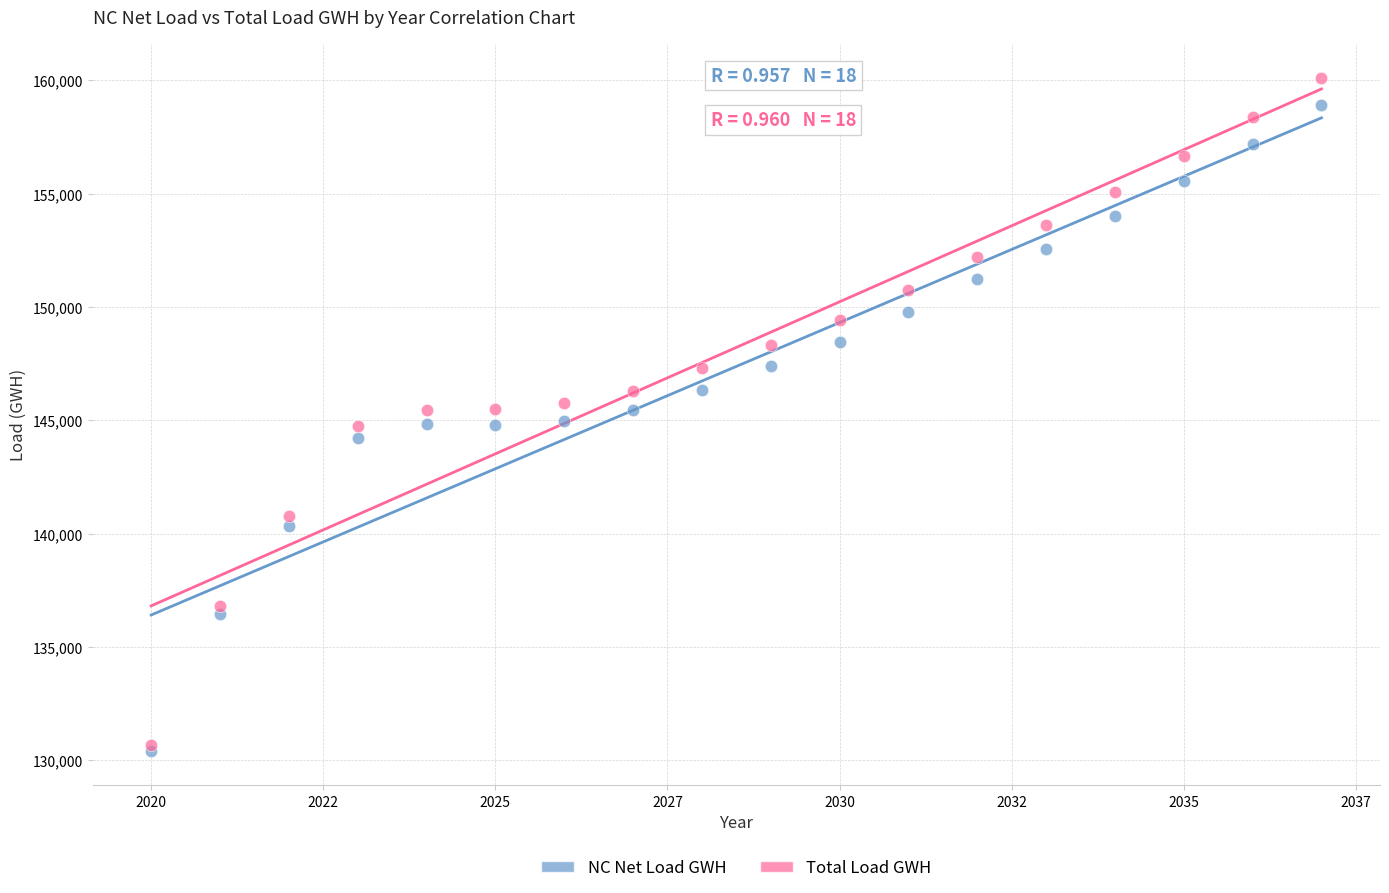

Which series reaches the maximum Y coordinate?

Total Load GWH